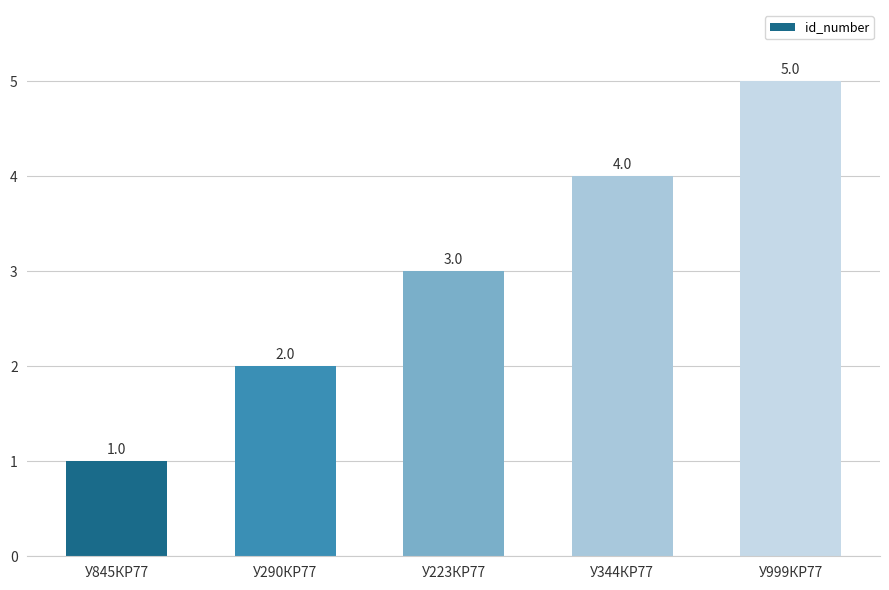

How many values are between 2 and 4?

3